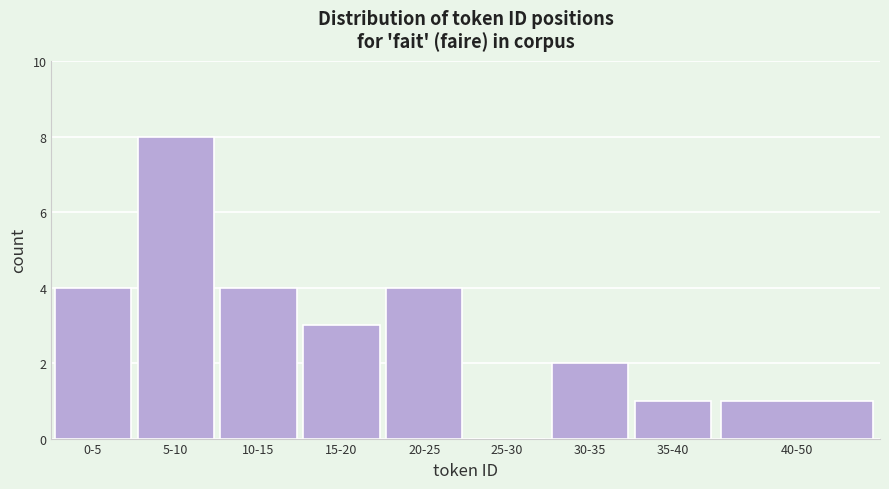

Reading right to left, transcribe all the data shown in this chart.

40-50=1	35-40=1	30-35=2	25-30=0	20-25=4	15-20=3	10-15=4	5-10=8	0-5=4